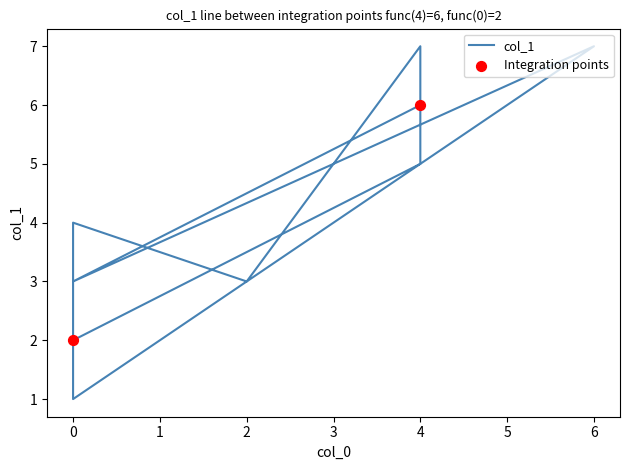

What is the change in value from 0 to 0?

+1